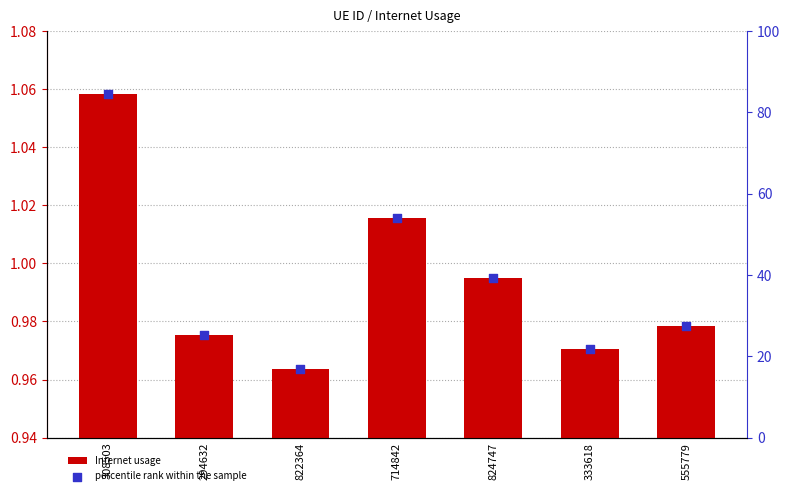

Which series contains the lowest Y value?

Internet usage